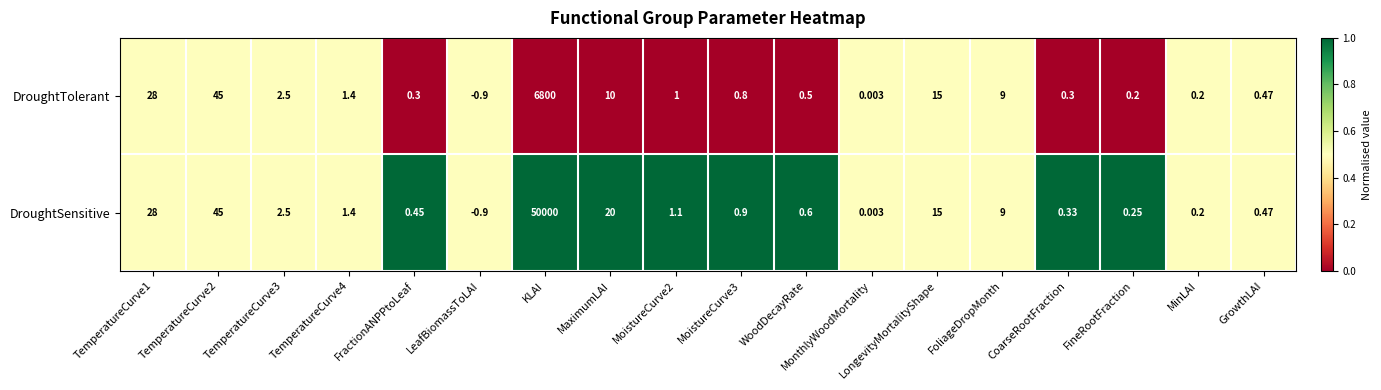

Which series has the largest total across all categories?

DroughtSensitive